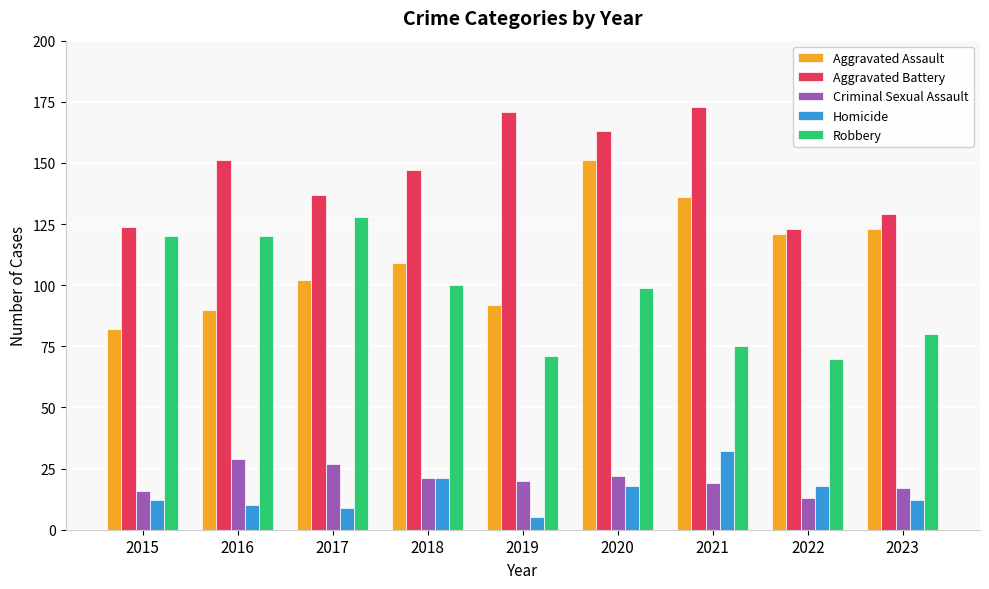

Is the value of Homicide at 2016 greater than the value of Aggravated Assault at 2017?

No